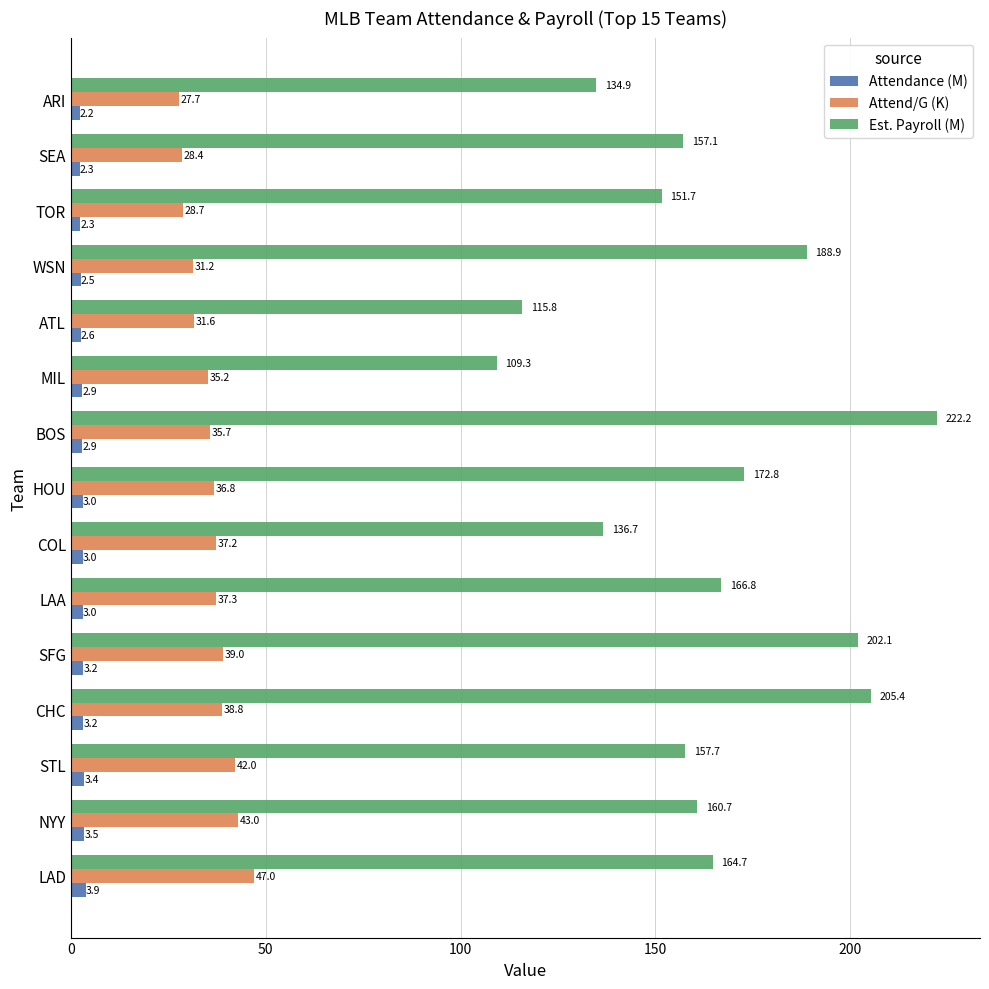

Which series has the widest spread of values?

Est. Payroll (M)